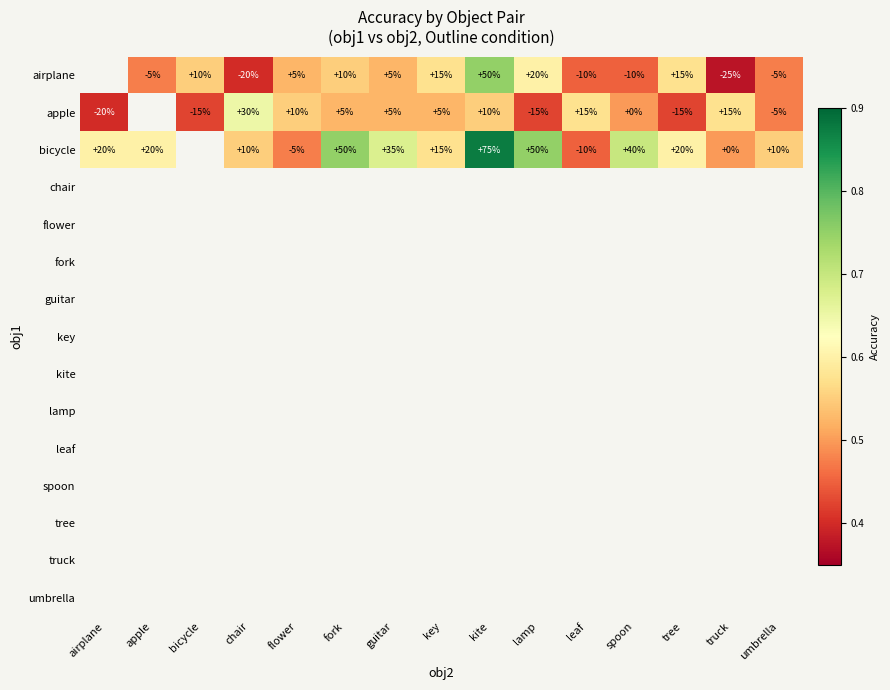

Count the number of categories in the chart.

15